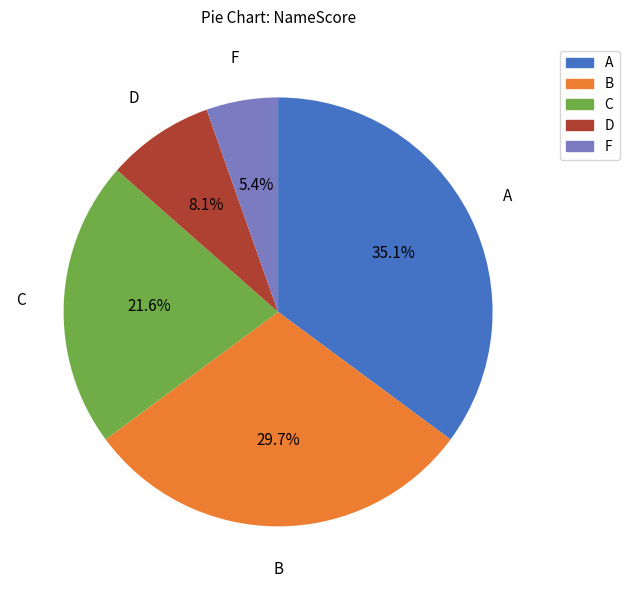

What is the smallest slice in the pie chart?

F